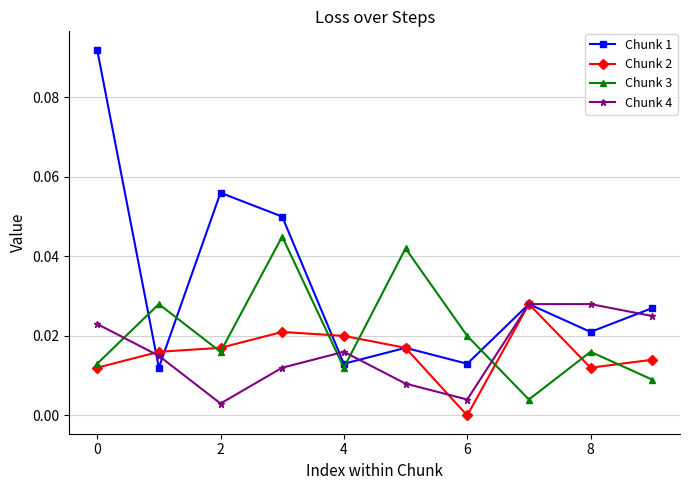

Which series has the largest total across all categories?

Chunk 1